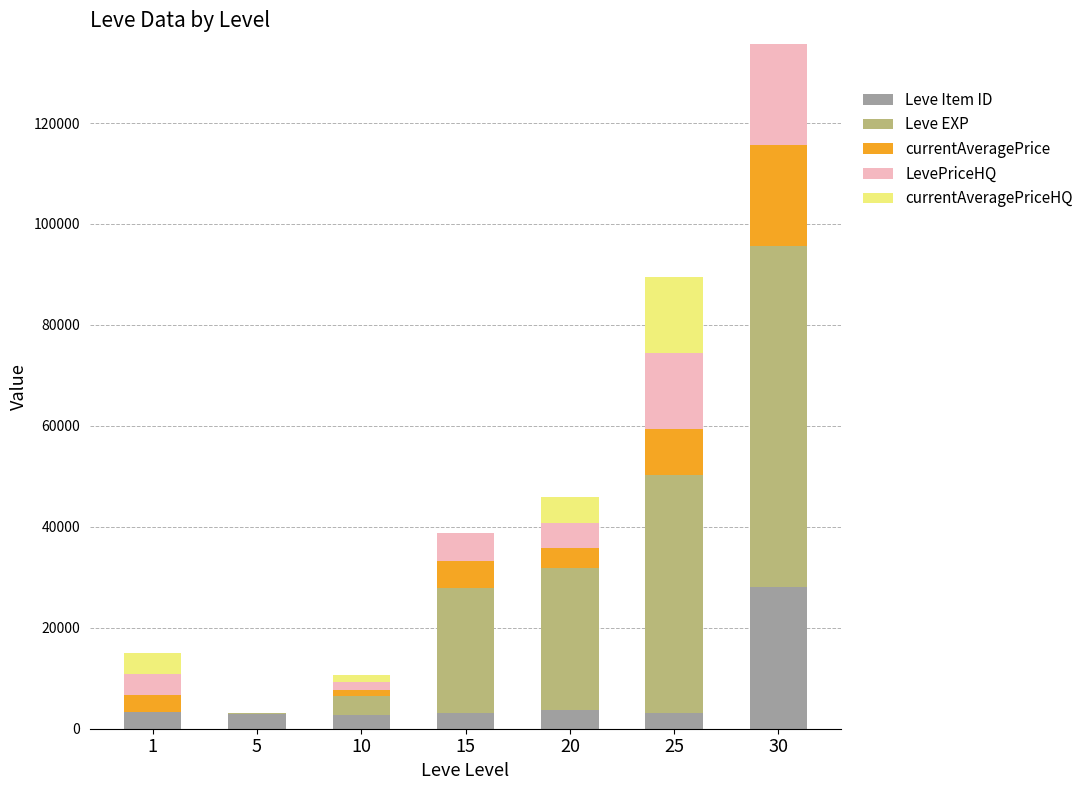

Count the number of data series in this chart.

5